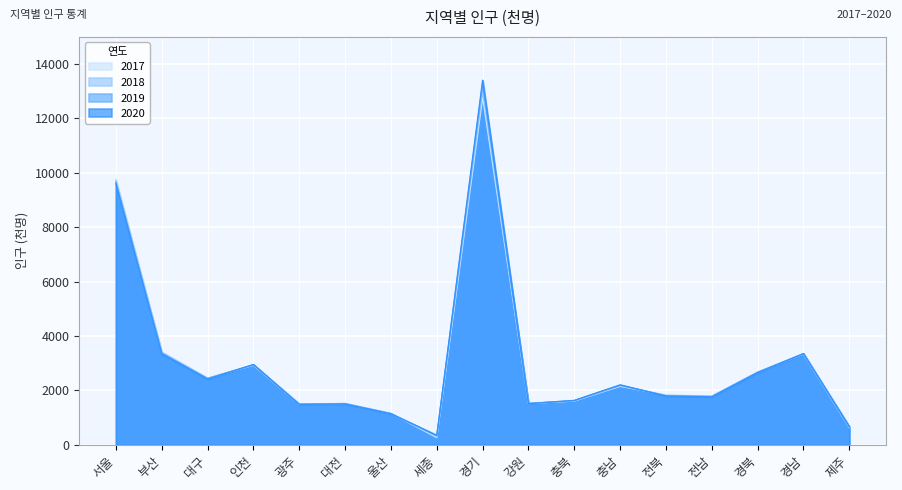

What position from the left is 경기?

9